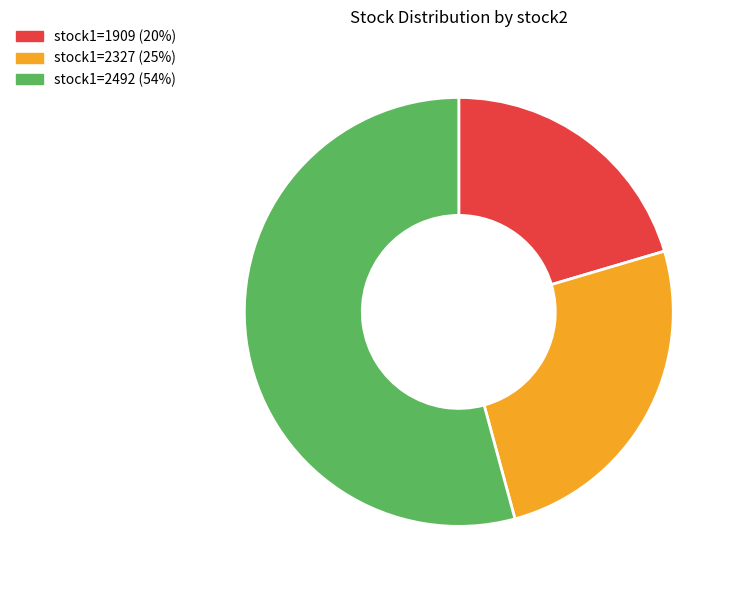

Which has a higher value, stock1=1909 (20%) or stock1=2492 (54%)?

stock1=2492 (54%)